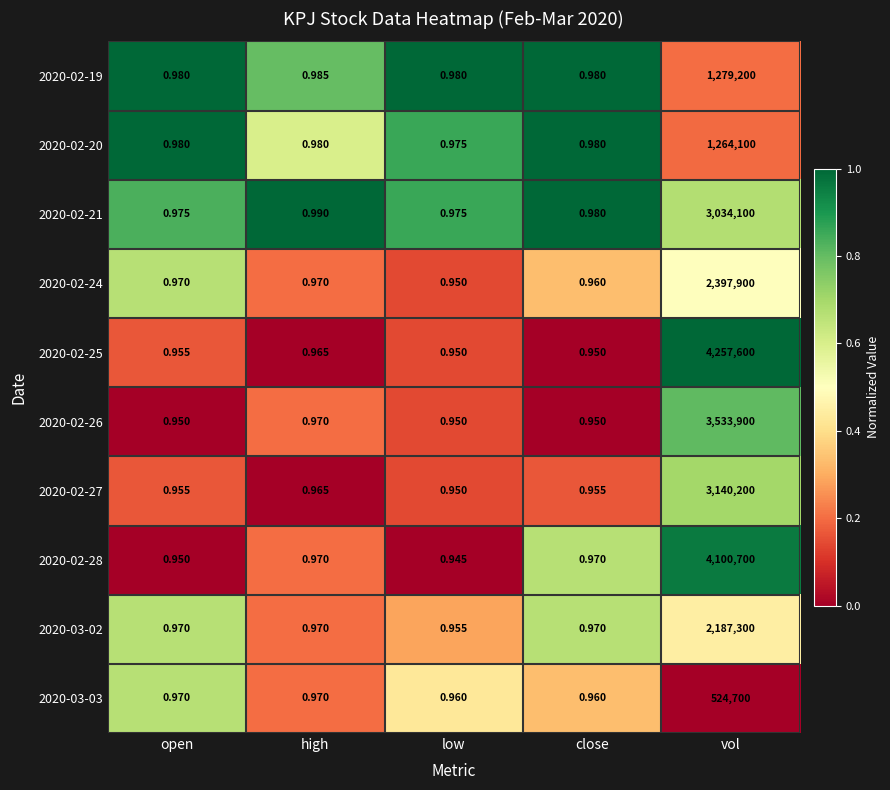

At which category is the sum across all series the highest?

vol